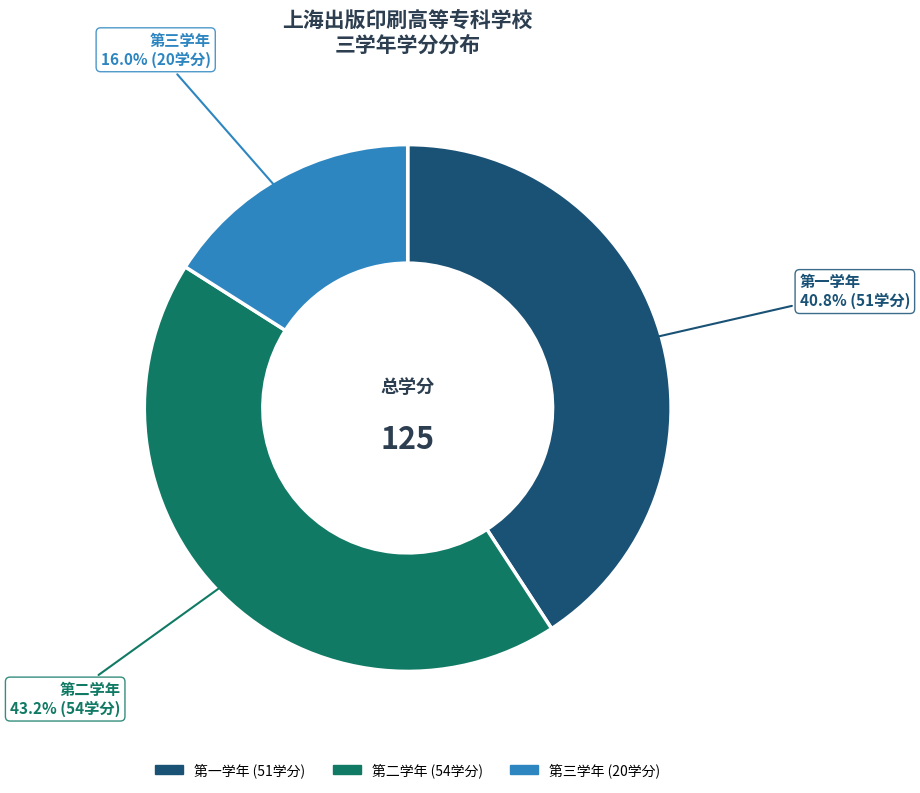

To the nearest percent, what is the difference between the 第一学年 and 第三学年 slice percentages?

25%